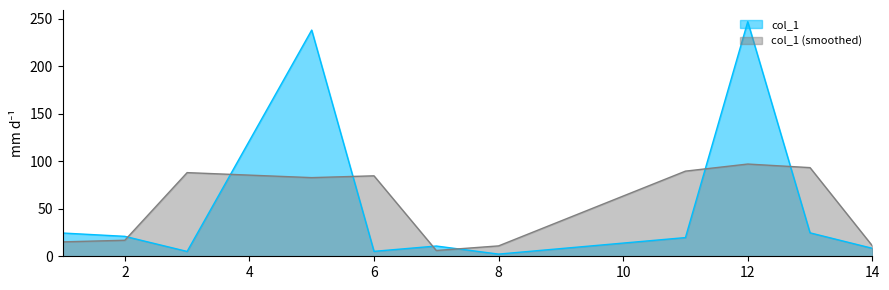

How many lines are shown in the chart?

2